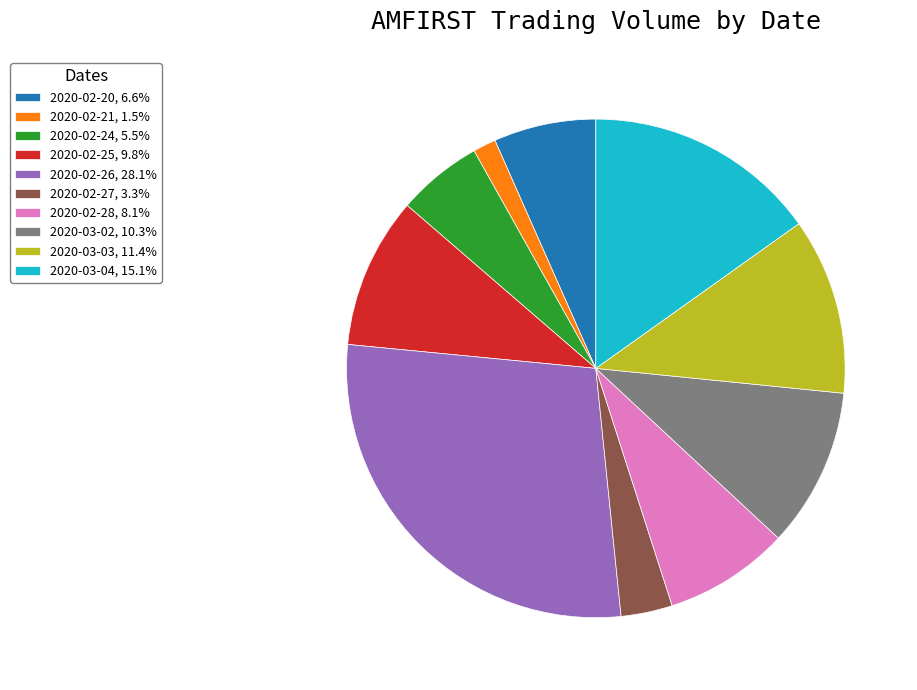

How many segments does this pie chart have?

10